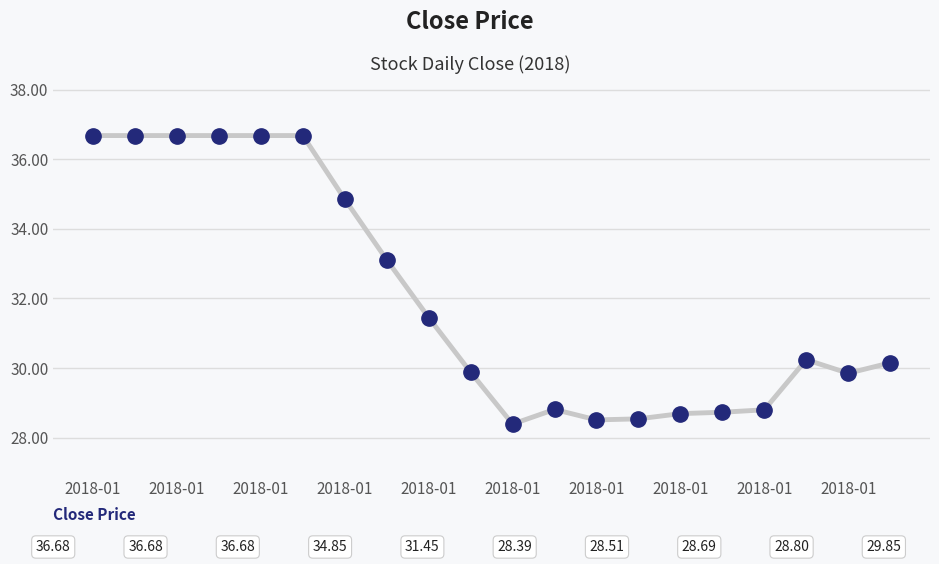

What is the value of the 17th point from the left?

28.8